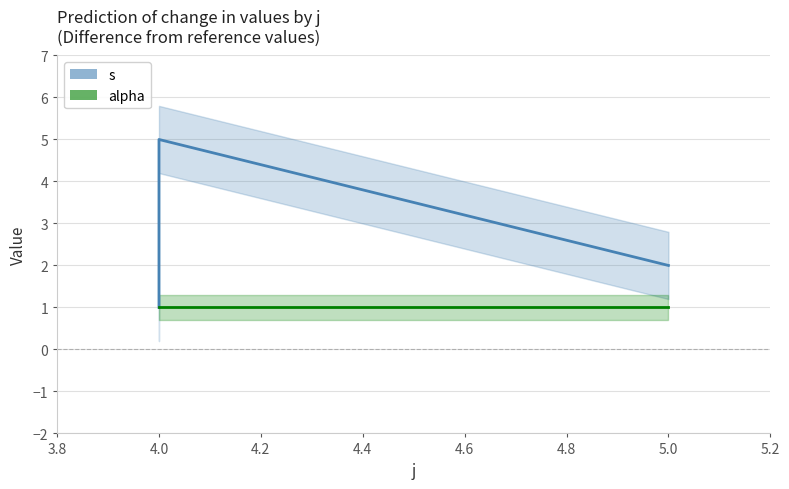

Which series has the largest total across all categories?

s